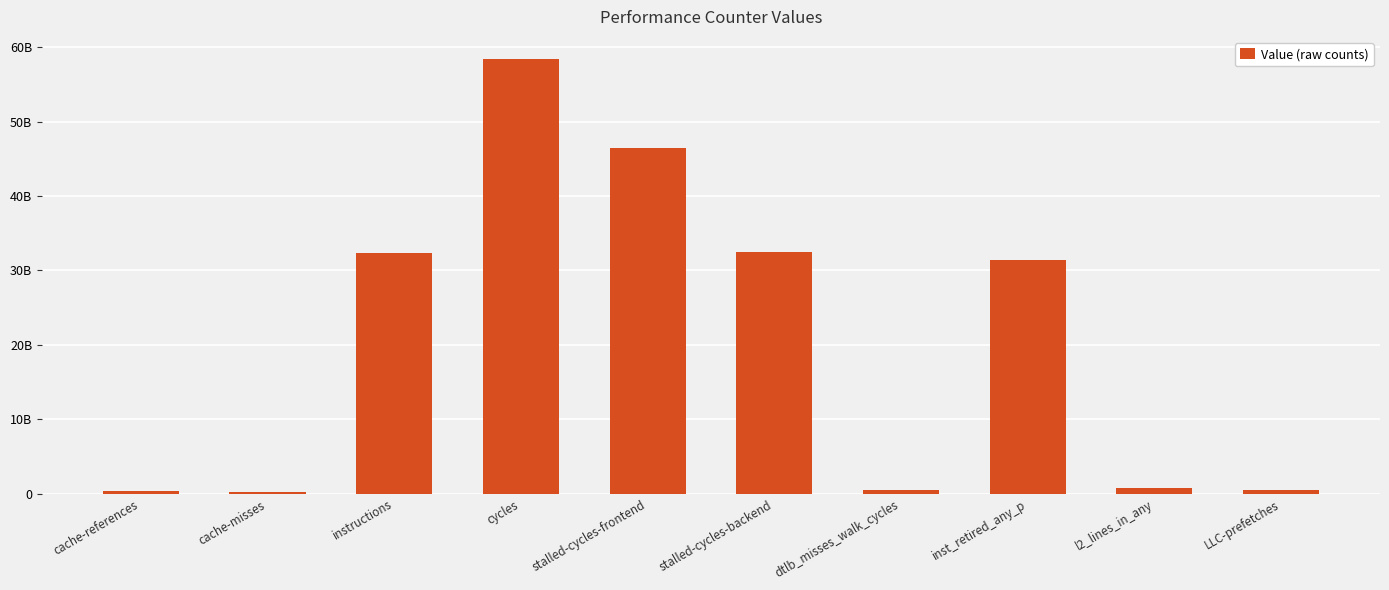

What is the difference between the maximum and second lowest values?

58115237102